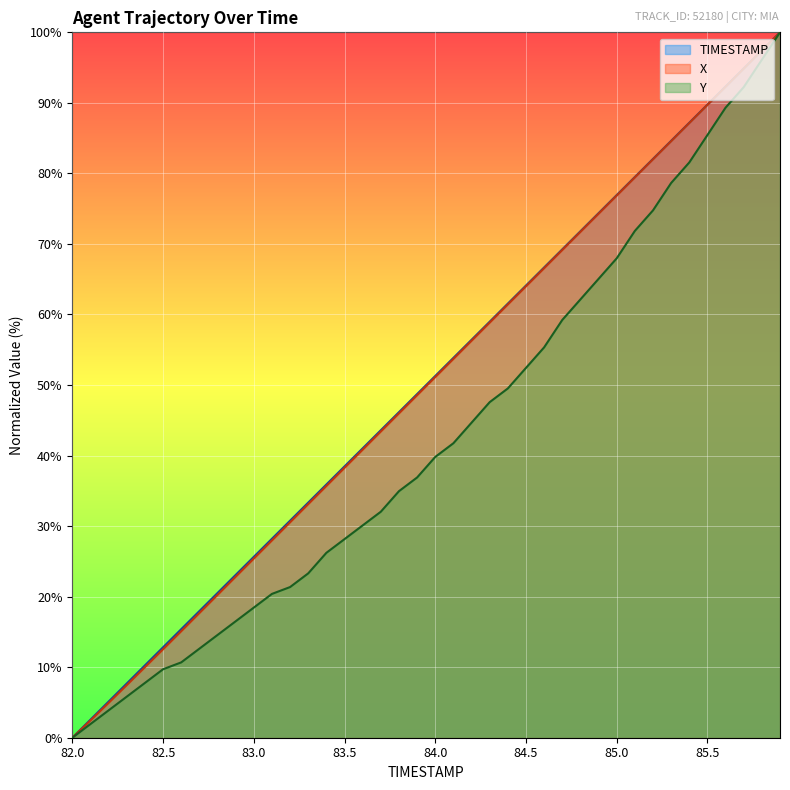

True or false: TIMESTAMP and X cross at least once.

False